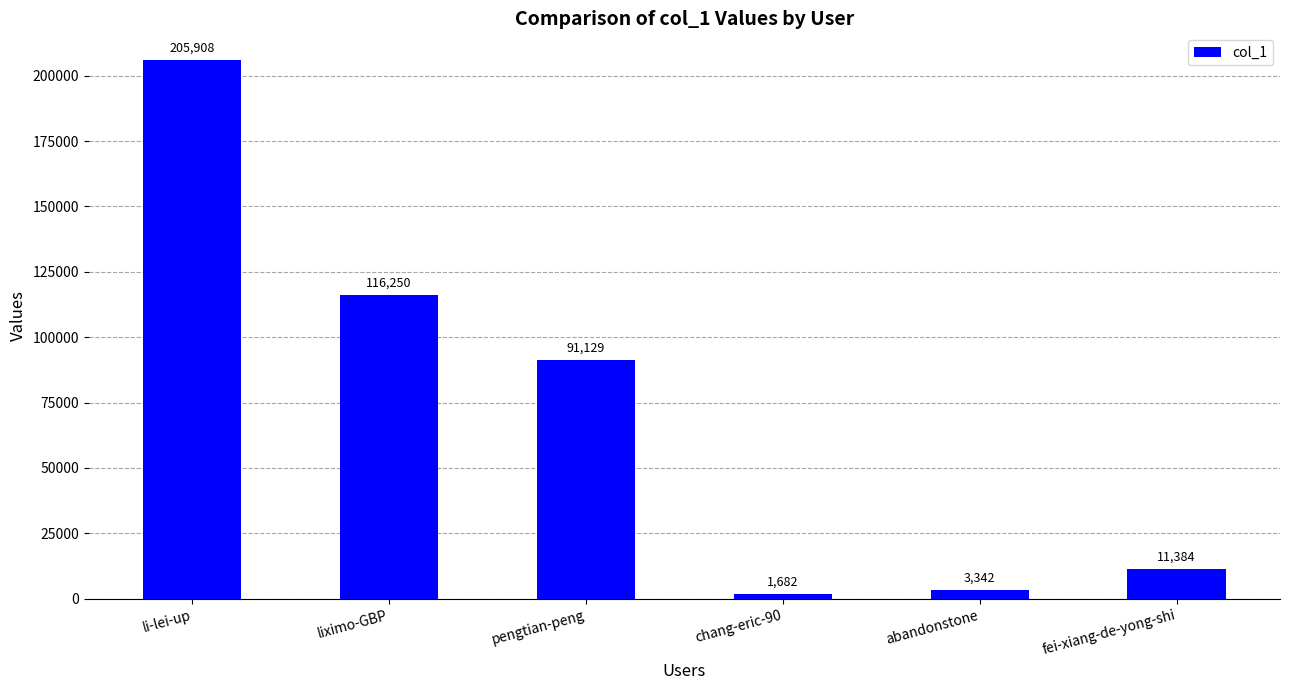

What is the minimum value shown in the chart?

1682